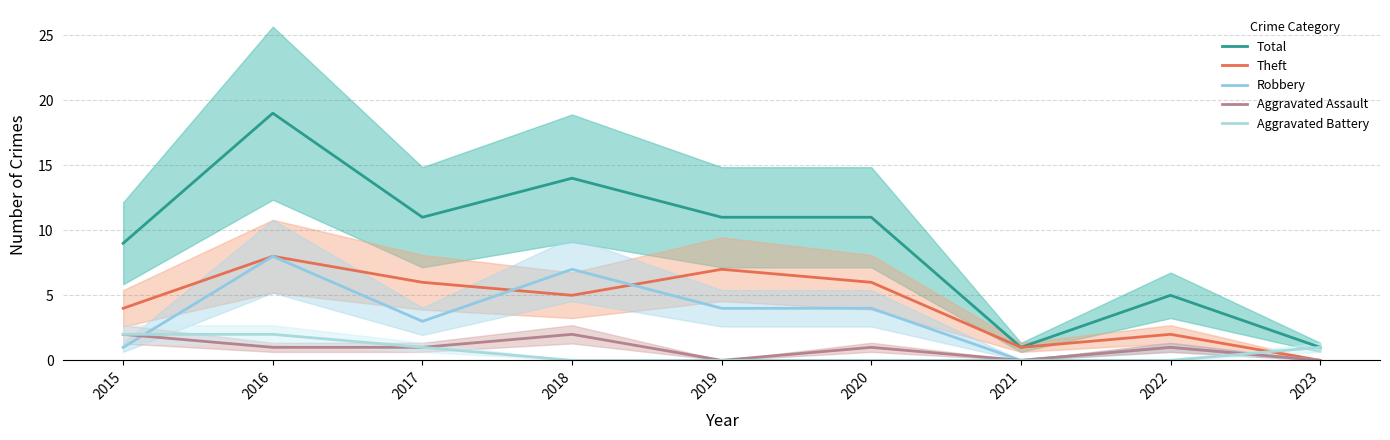

What is the difference between the second highest and second lowest values in the Total series?

13